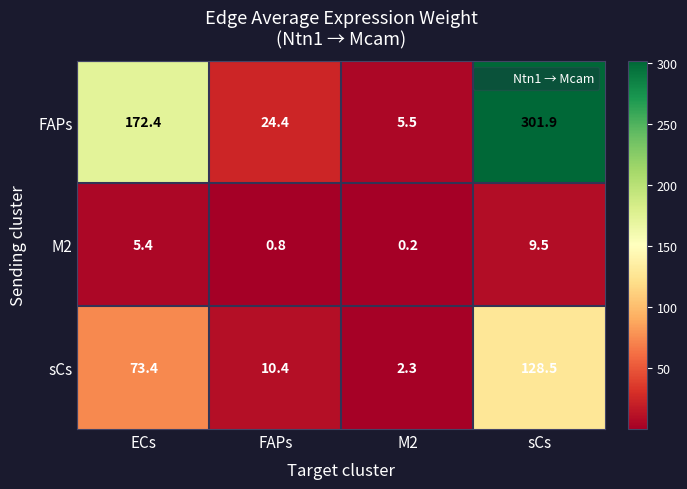

At which label is sCs closest to 65?

ECs